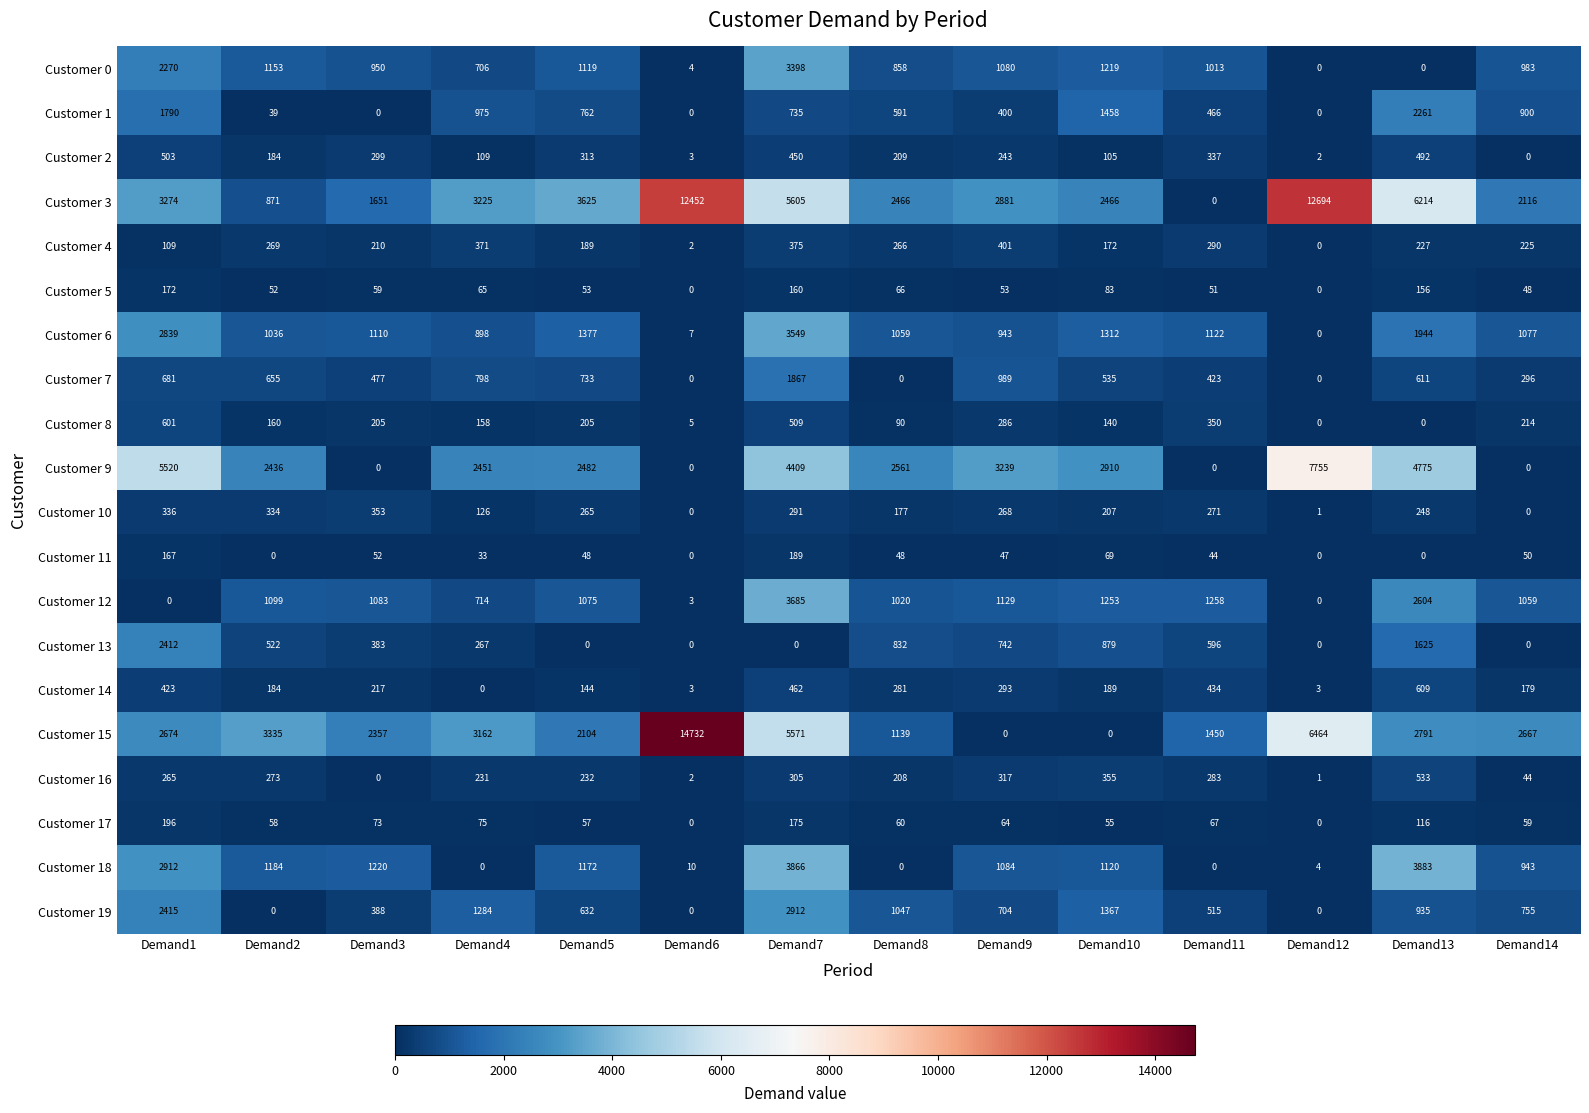

What is the difference between the second highest and second lowest values in the Customer 8 series?

509